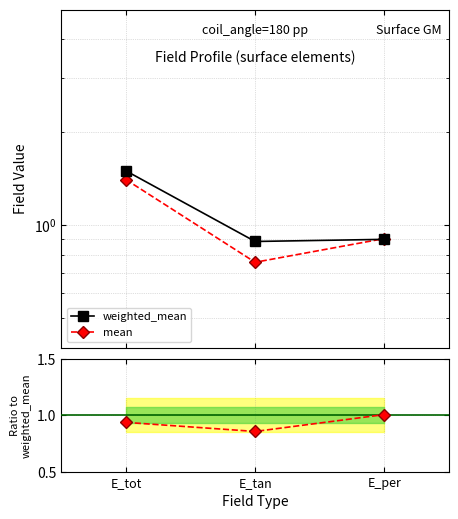

Where is weighted_mean nearest to the value 1?

E_per